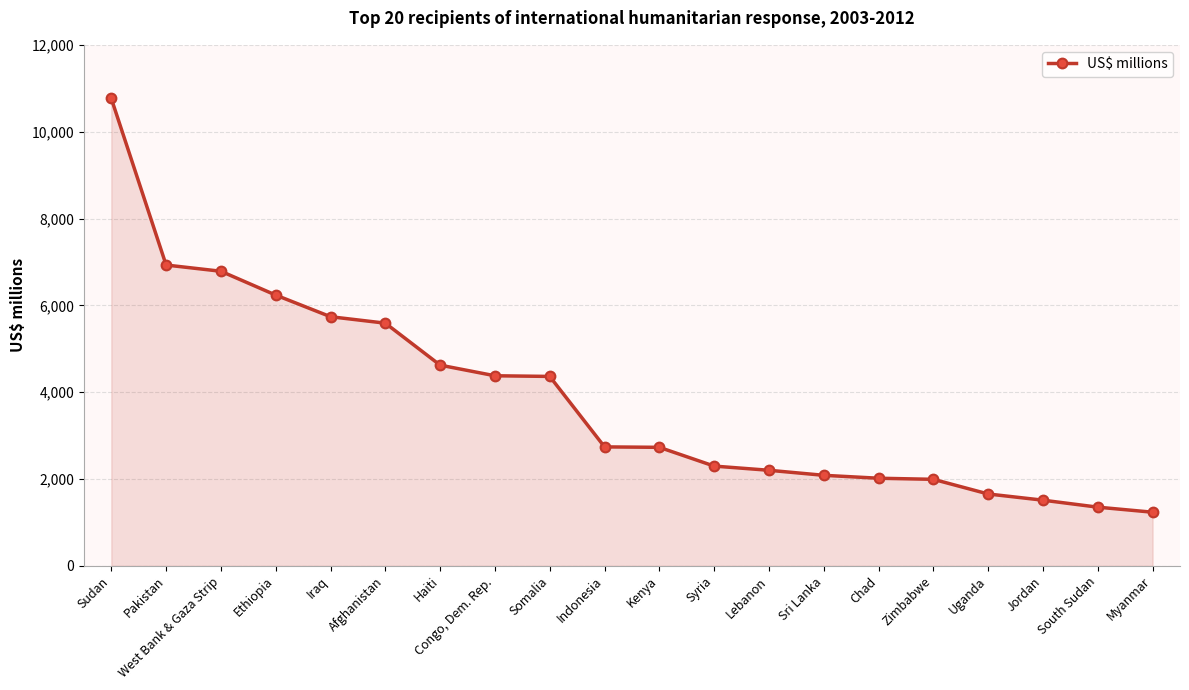

Is it true that the value at Myanmar is 2038.1?

False